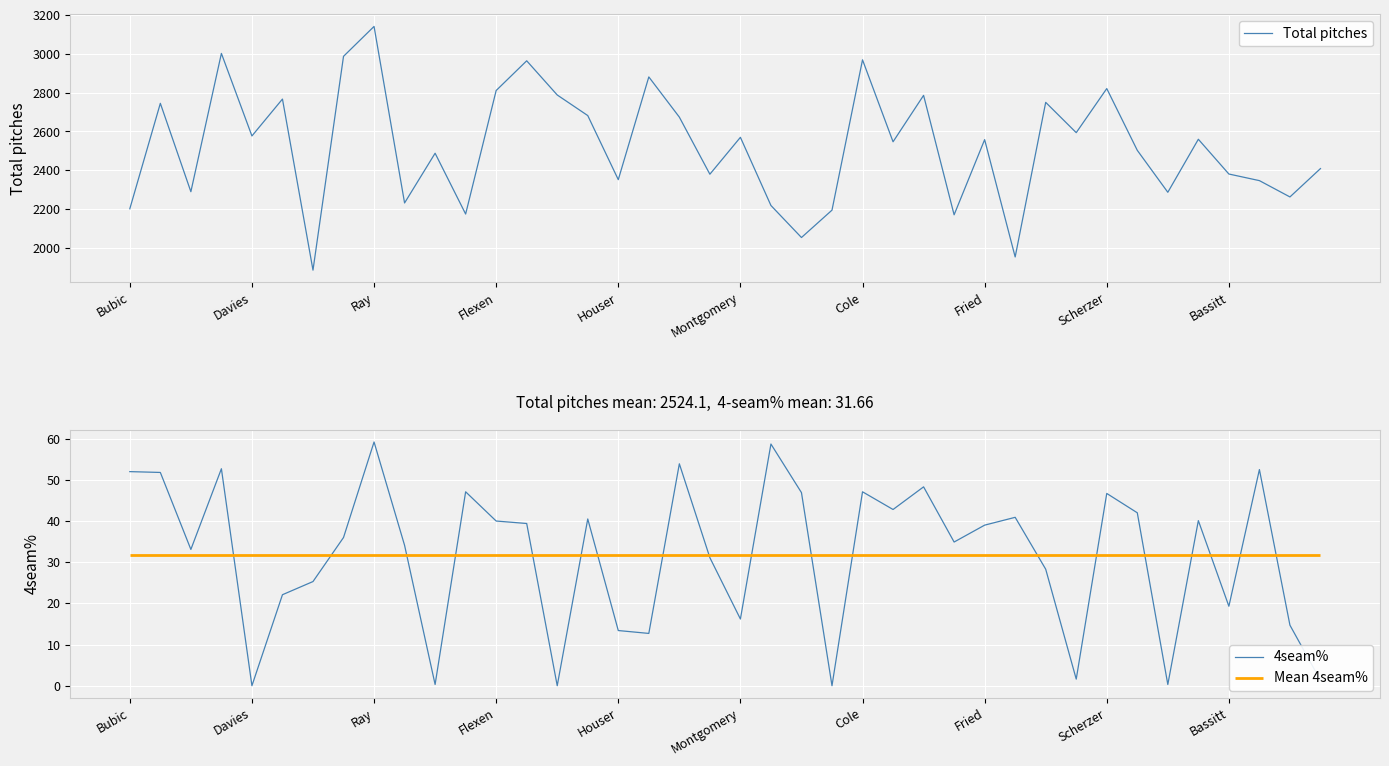

Between Montgomery and Flexen, which is larger?

Flexen